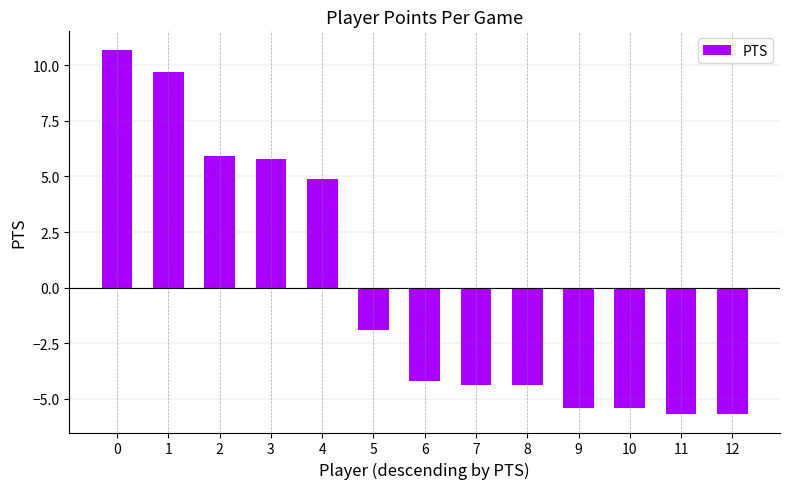

Is it true that the value at 6 is -0.9?

False